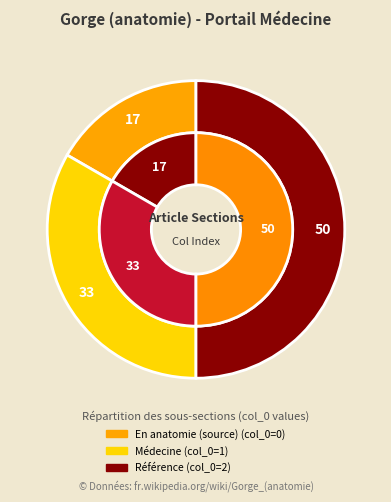

Is the sum of Médecine and Référence greater than half?

Yes